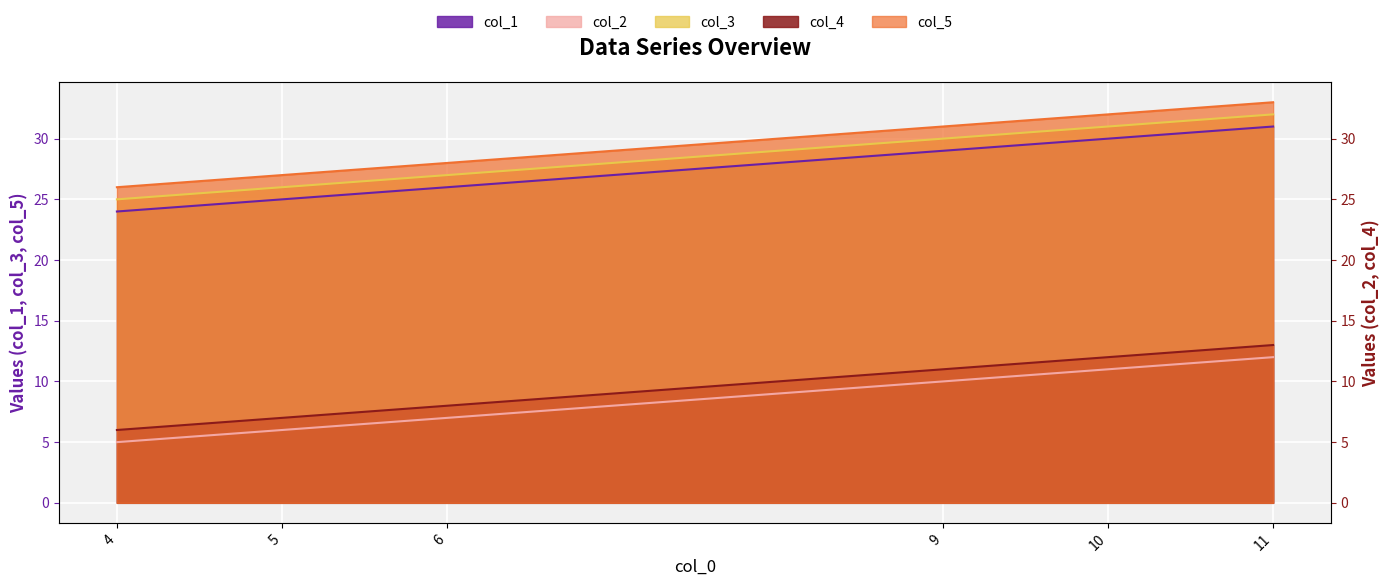

Reading left to right, extract all data points from this chart.

col_1: 24	25	26	29	30	31
col_2: 5	6	7	10	11	12
col_3: 25	26	27	30	31	32
col_4: 6	7	8	11	12	13
col_5: 26	27	28	31	32	33